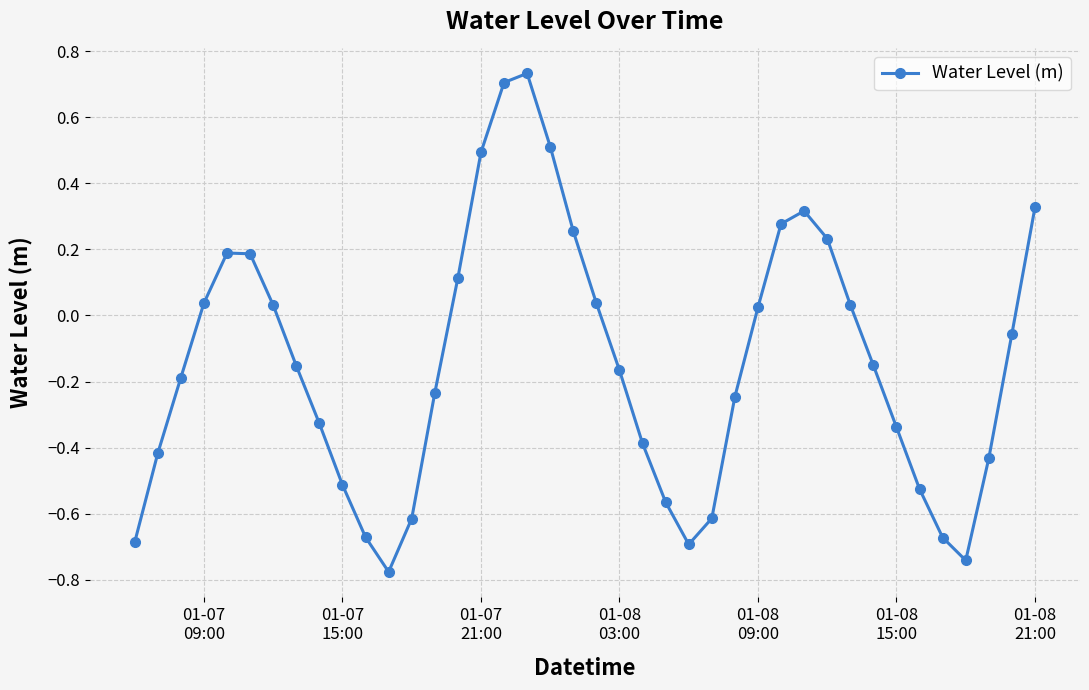

What is the difference between the maximum and minimum values?

1.5